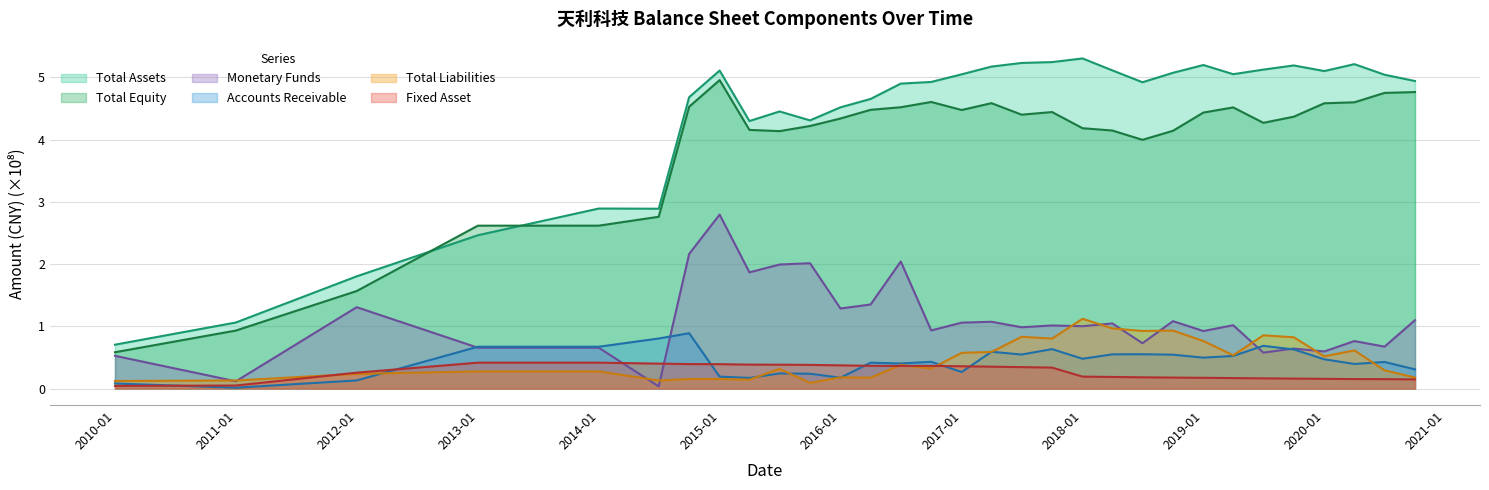

How many lines are shown in the chart?

6